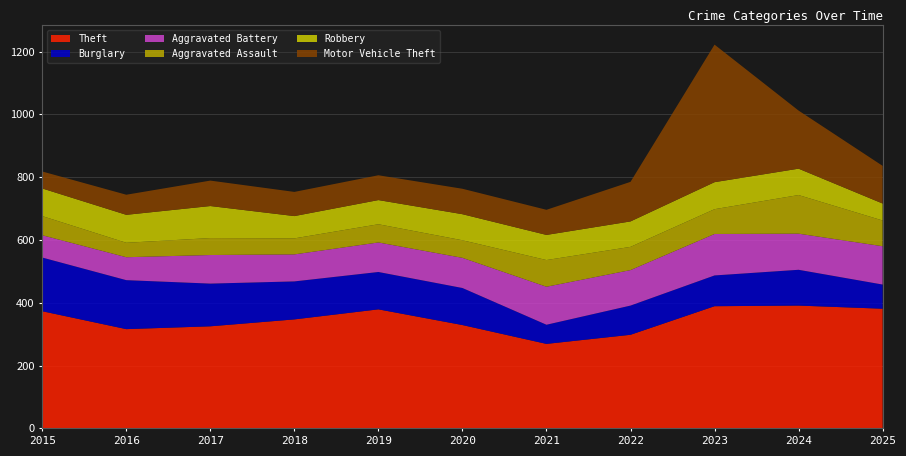

Reading left to right, extract all data points from this chart.

Theft: 373	316	325	347	379	329	269	298	389	391	381
Burglary: 171	156	136	121	119	118	61	93	98	114	77
Aggravated Battery: 71	73	91	86	94	96	121	113	132	115	122
Aggravated Assault: 61	46	54	51	58	56	85	74	79	123	82
Robbery: 88	89	102	71	77	83	80	81	86	84	54
Motor Vehicle Theft: 54	64	81	77	79	81	80	126	438	185	120